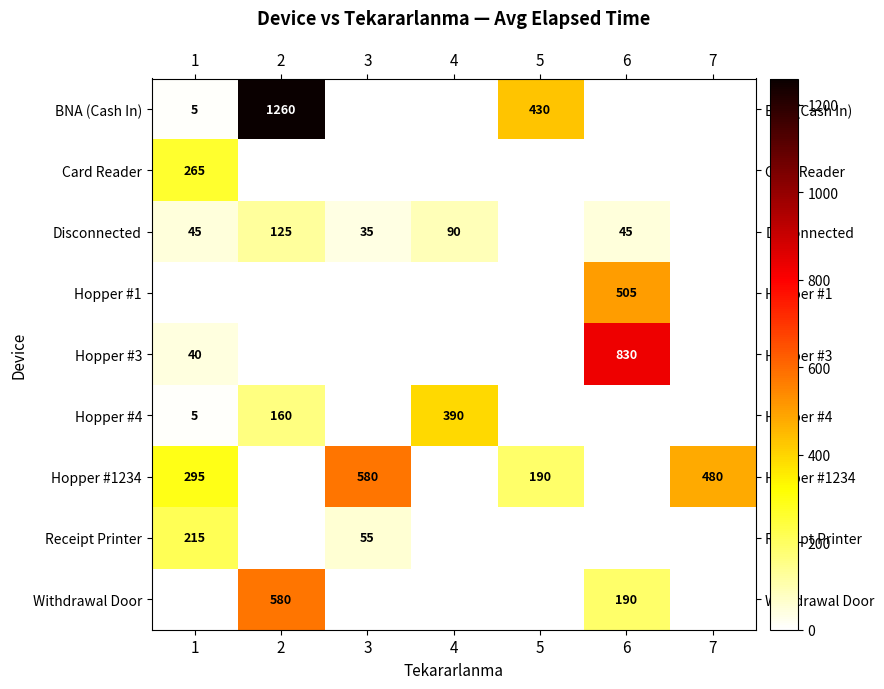

Is it true that Hopper #4 equals 390 at 4?

True